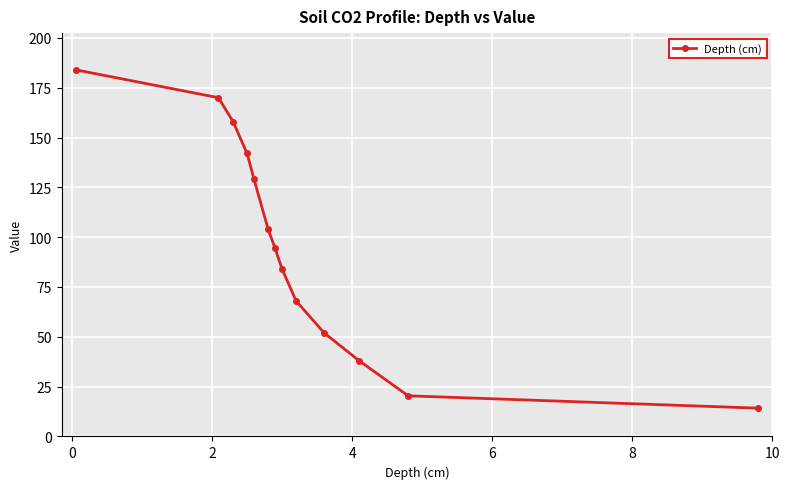

How many lines are shown in the chart?

1